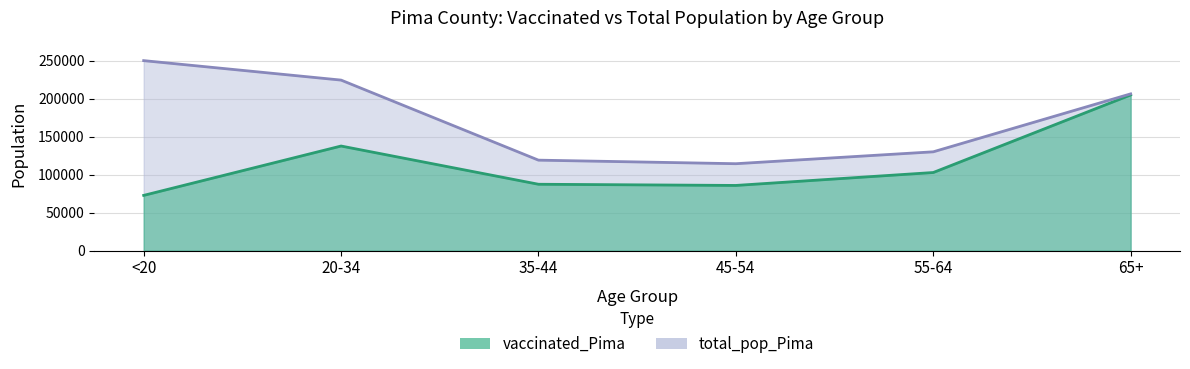

Is the value of vaccinated_Pima at 35-44 greater than the value of total_pop_Pima at 65+?

No